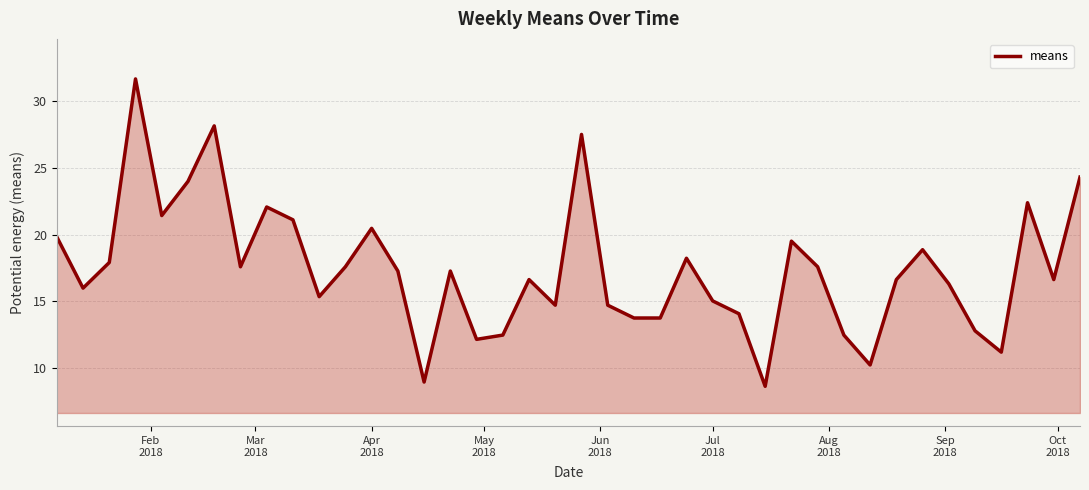

What is the difference between the maximum and minimum values?

23.0